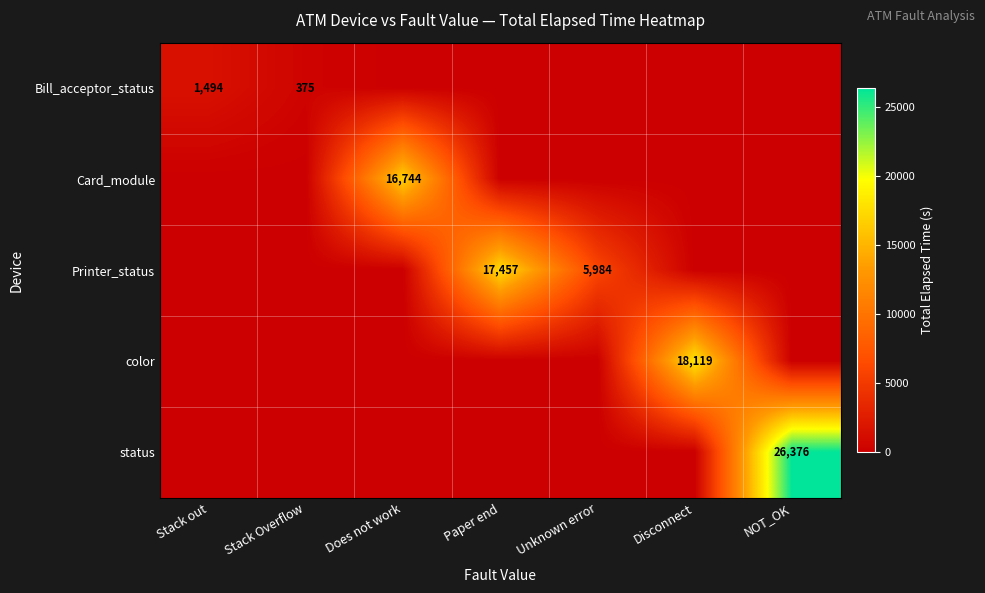

The status series shows 26376 at NOT_OK. True or false?

True